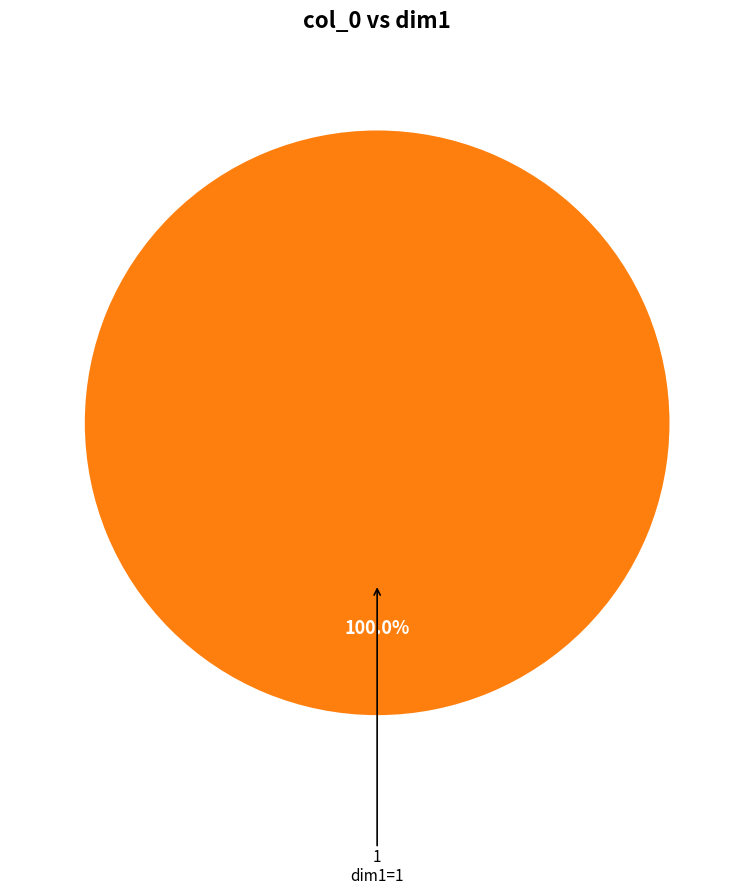

What portion of the pie excludes 0?

100.0%